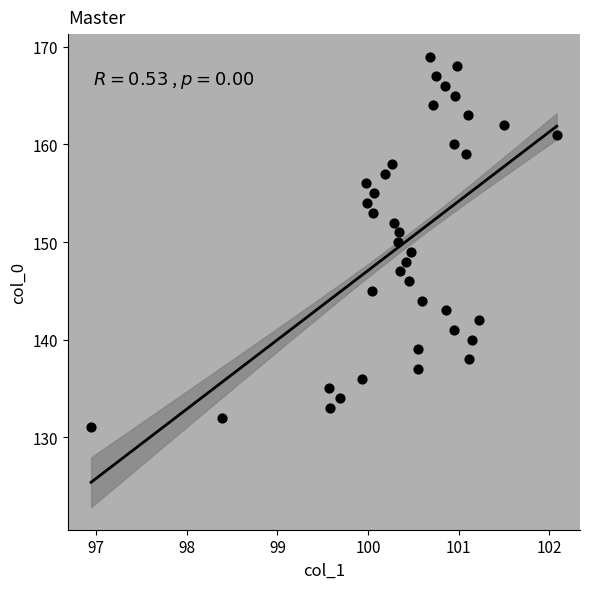

What is the range of Y values (max minus min)?

38